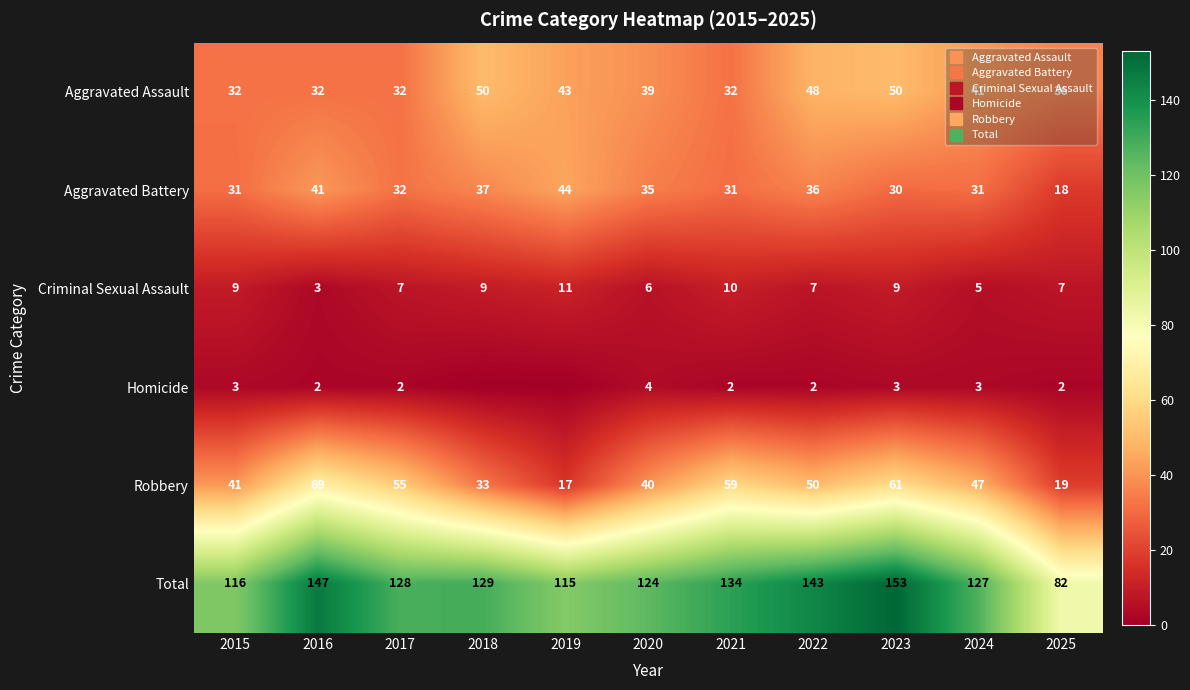

What is the total value across all series at 2024?

254